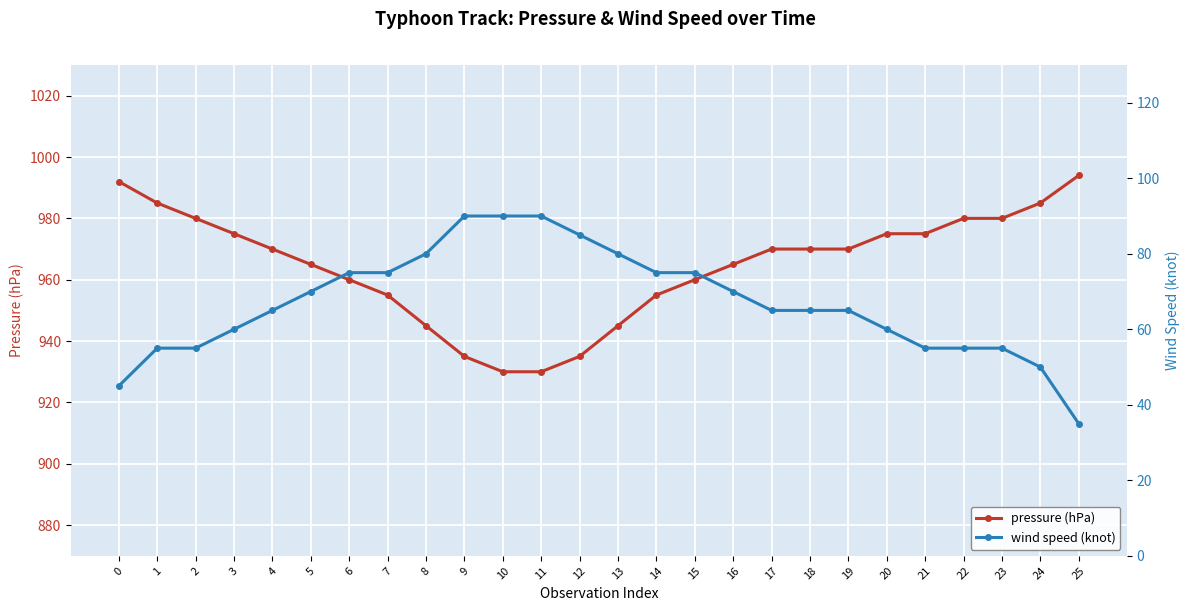

At how many categories does at least one series exceed 218?

26